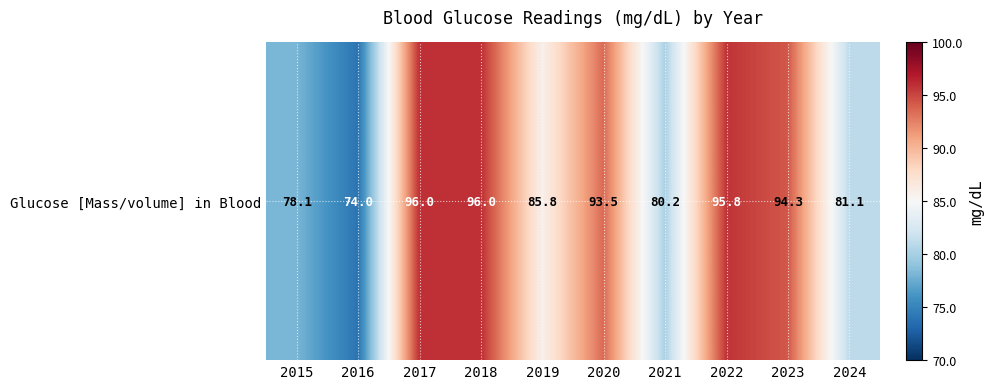

What is the approximate value at 2020?

93.5